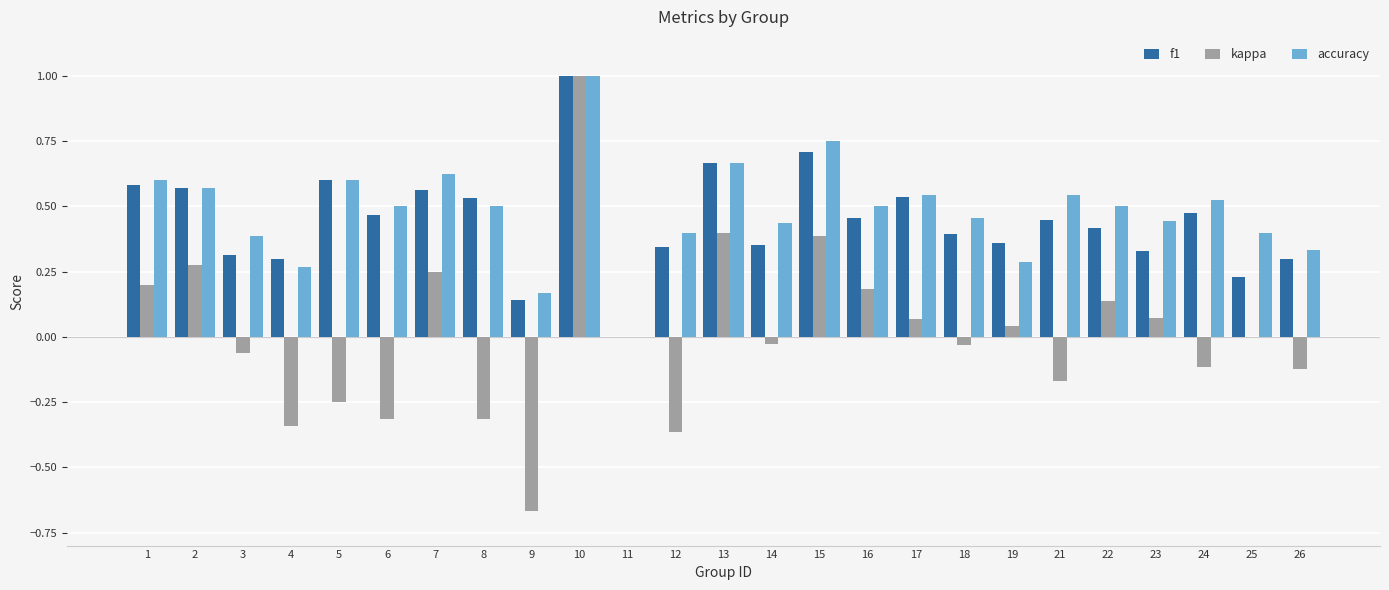

Is the value of kappa at 3 greater than the value of f1 at 19?

No